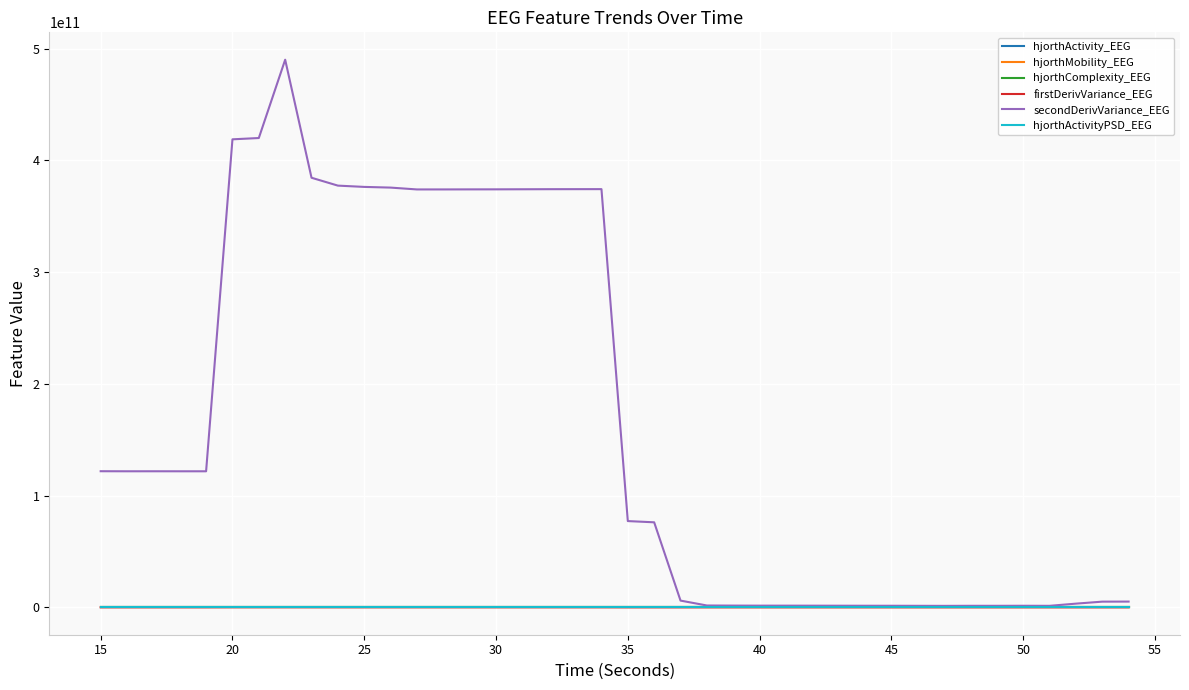

Which series has the largest total across all categories?

secondDerivVariance_EEG